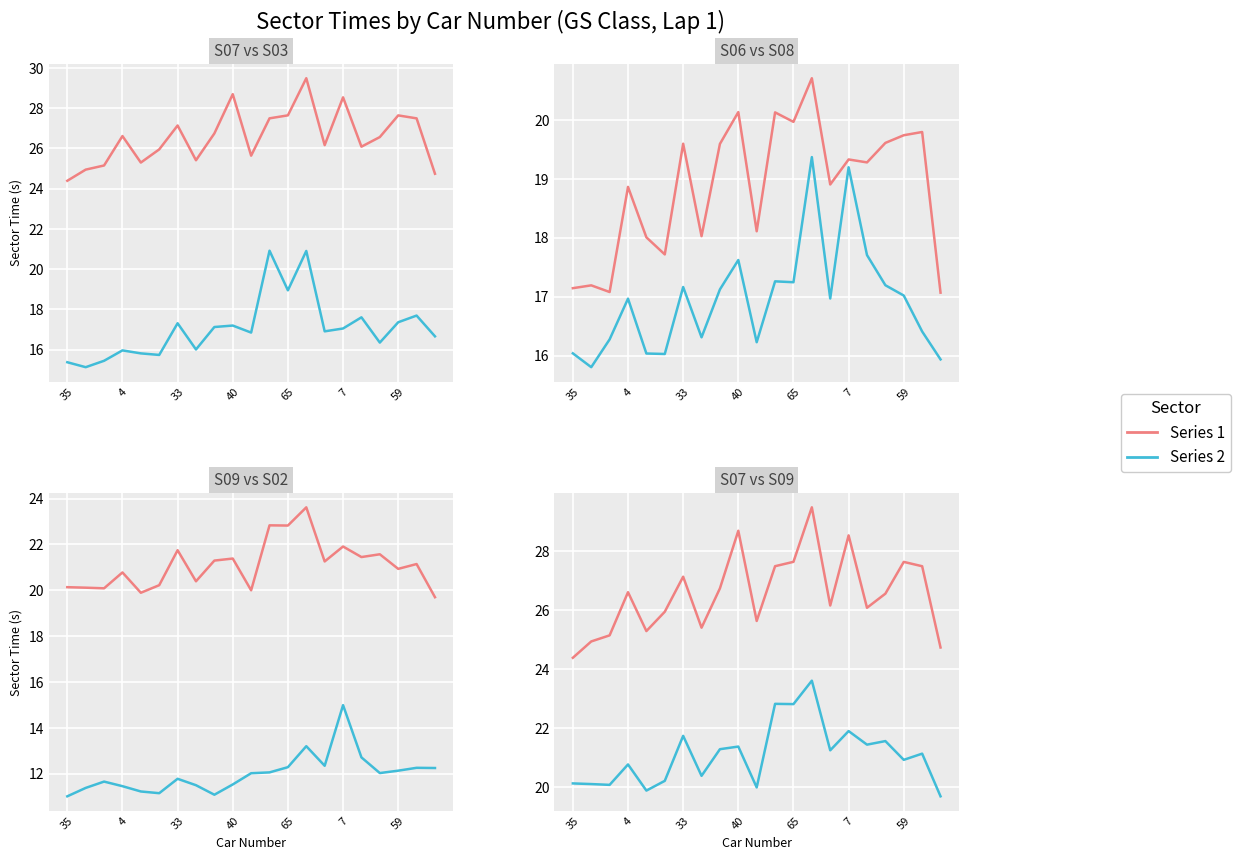

What is the total value across all series at 59?

114.8